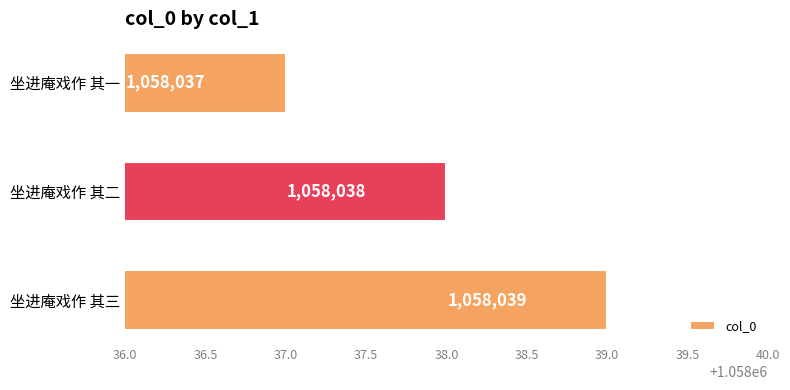

The chart shows a value of 1058037 at 坐进庵戏作 其一. True or false?

True